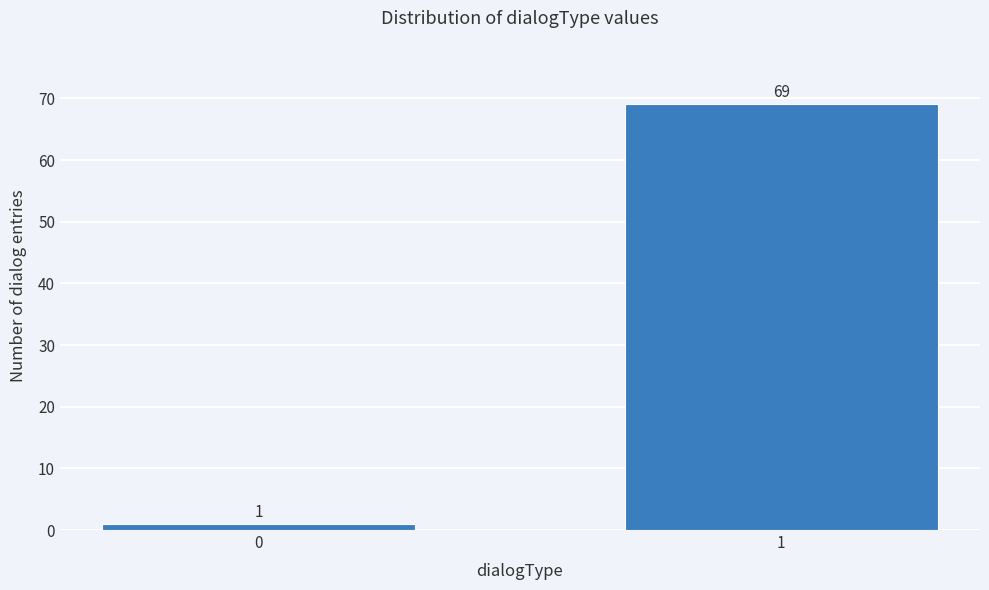

Reading left to right, extract all data points from this chart.

1	69